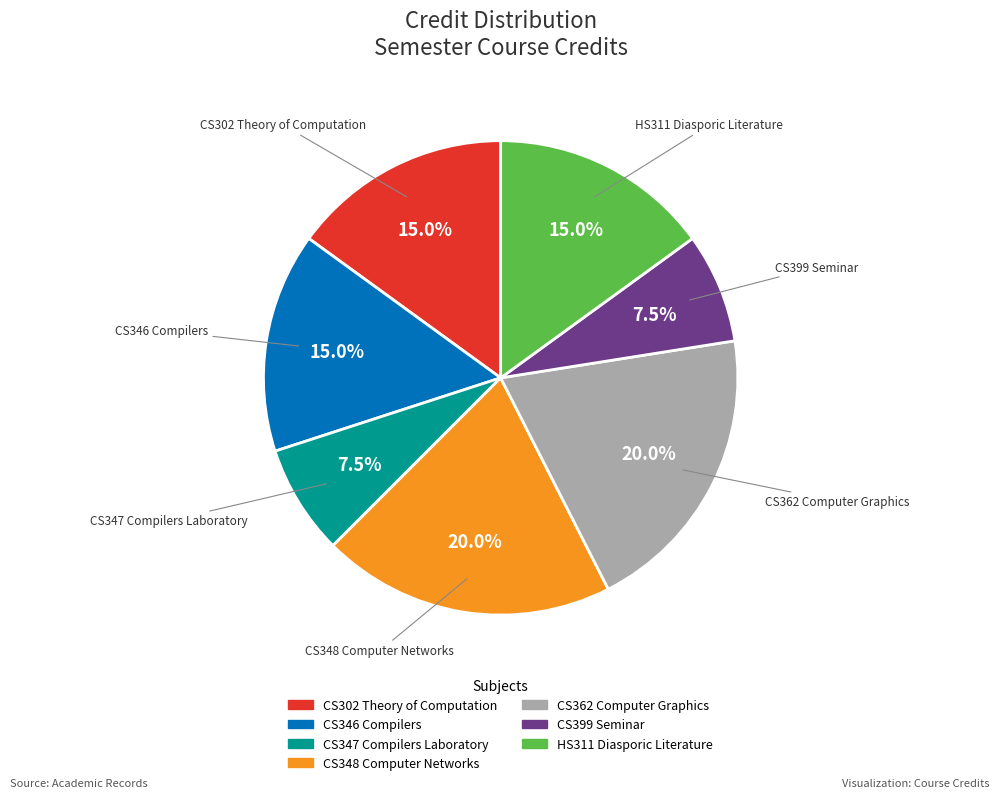

Between CS362 Computer Graphics and CS399 Seminar, which is larger?

CS362 Computer Graphics